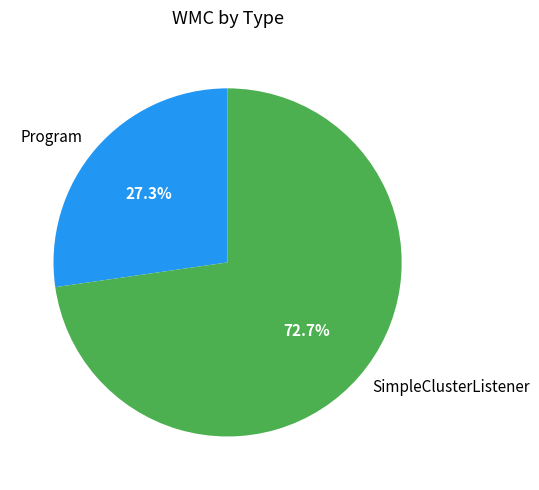

Which slice is the largest?

SimpleClusterListener